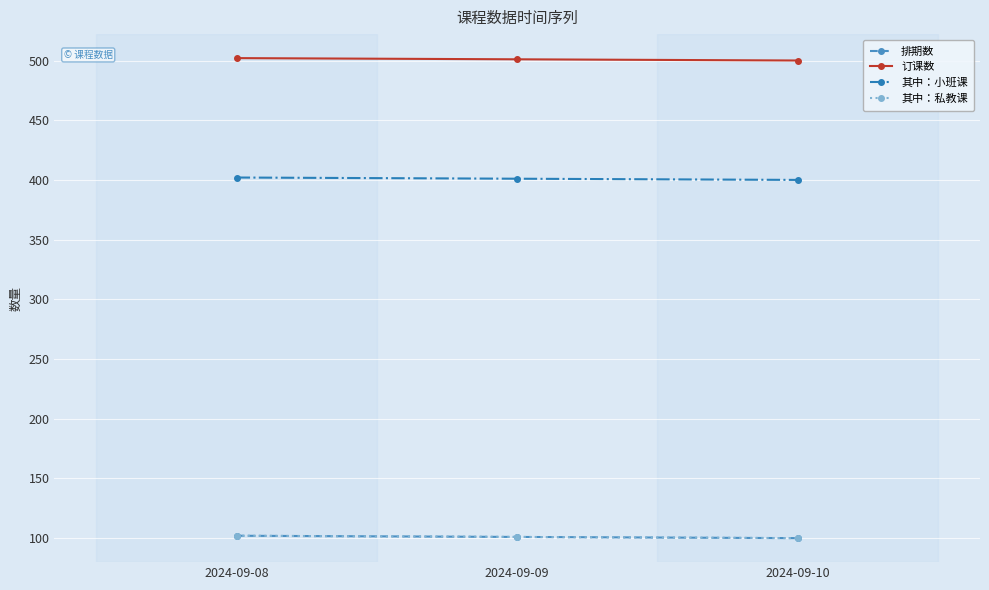

What is the average value of the 其中：私教课 series?

101